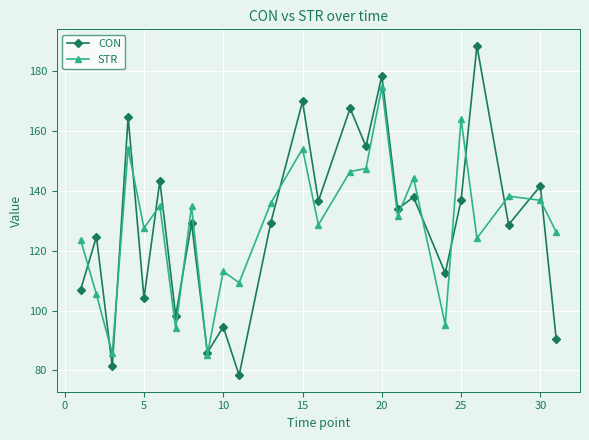

How many interior local valleys does the CON series have?

10